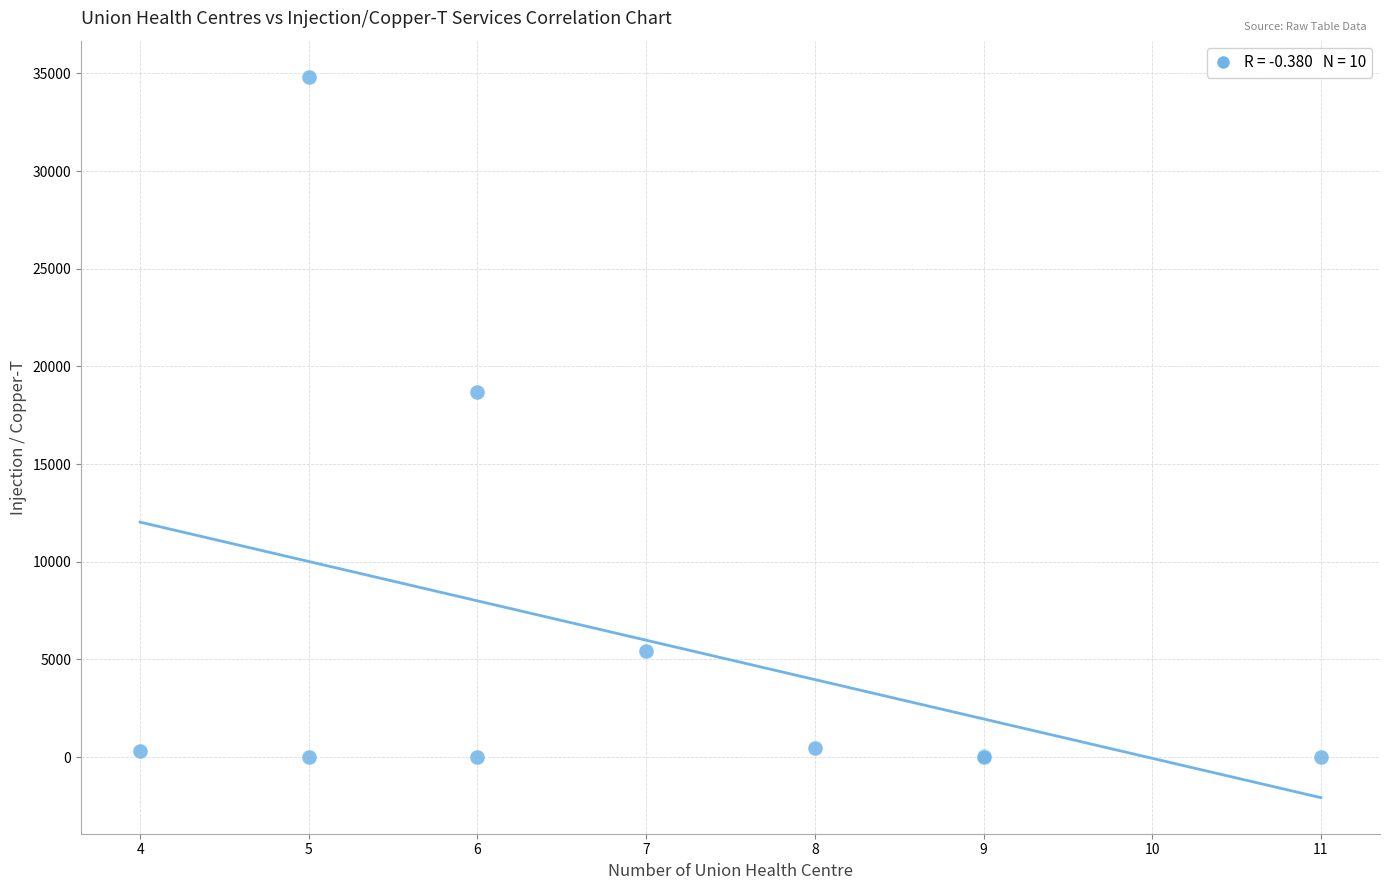

What Y value in the scatter plot is closest to 17414?

18701